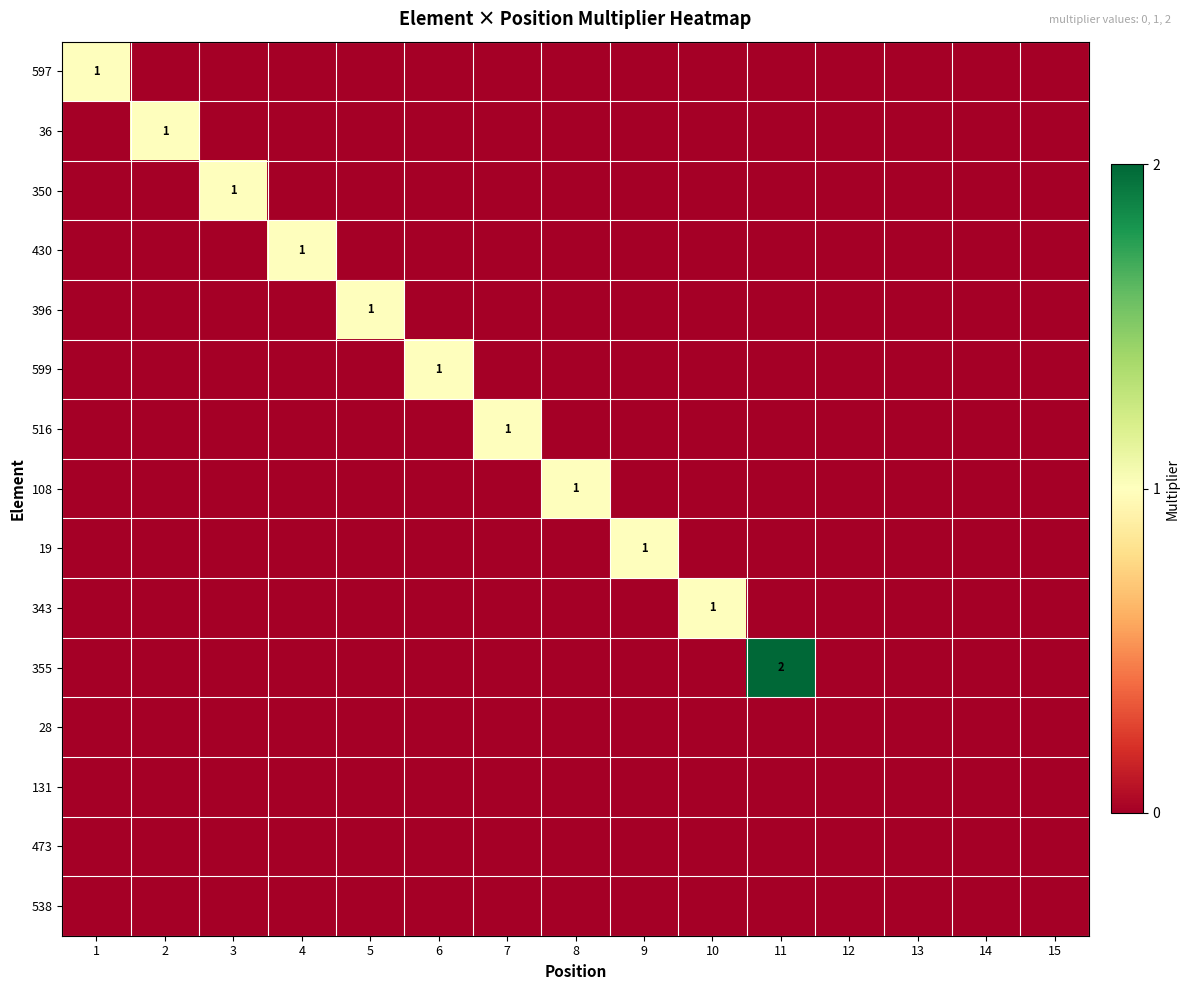

Count the 599 values in the range 0 to 1.

15